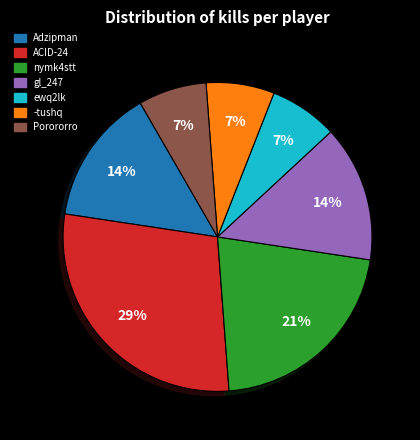

How many segments does this pie chart have?

7